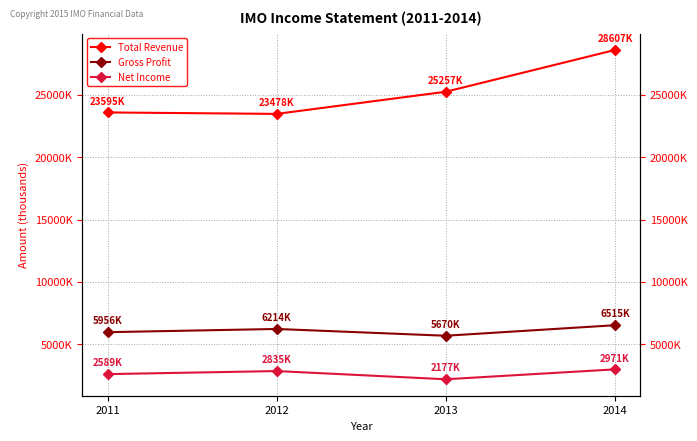

True or false: Gross Profit and Net Income cross at least once.

False